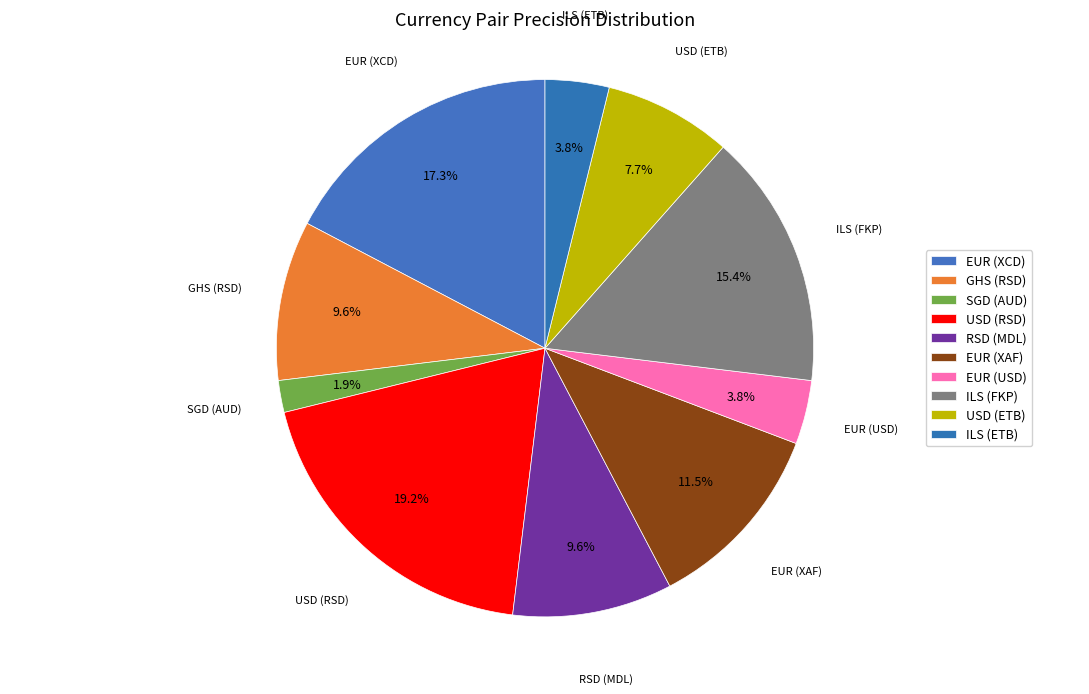

Is it true that USD (ETB) is 21% of the pie?

False